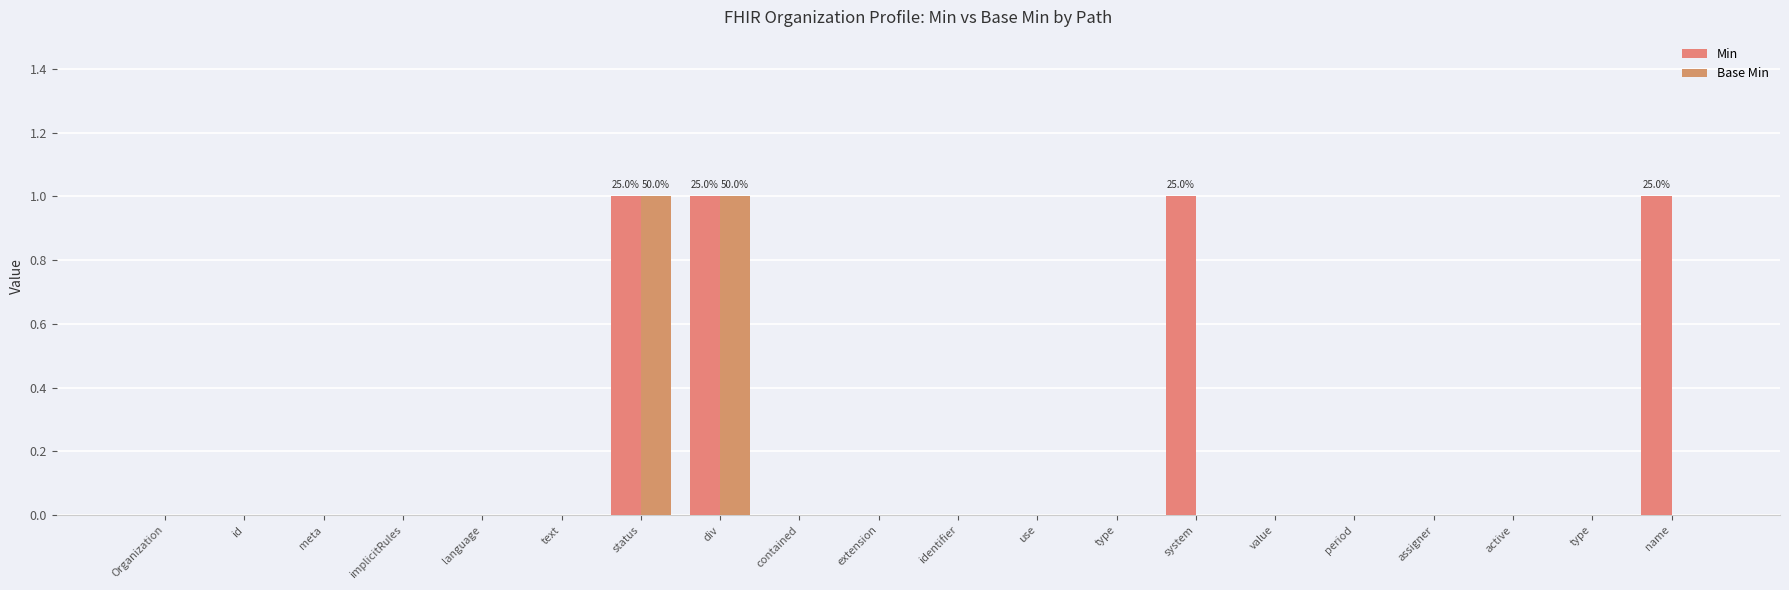

What is the difference between the Base Min values at id and div?

1